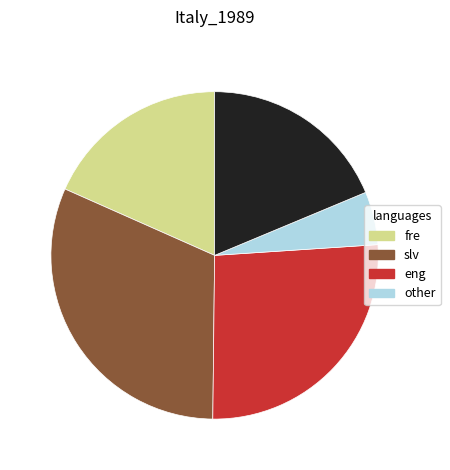

Is there any slice that represents more than half of the pie?

No